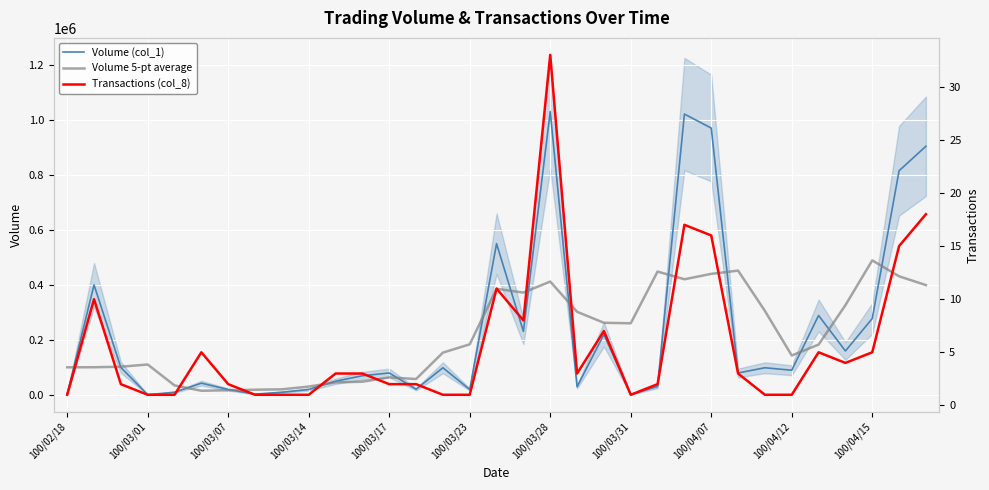

The value of Volume 5-pt average at 100/03/23 is 79897. True or false?

False